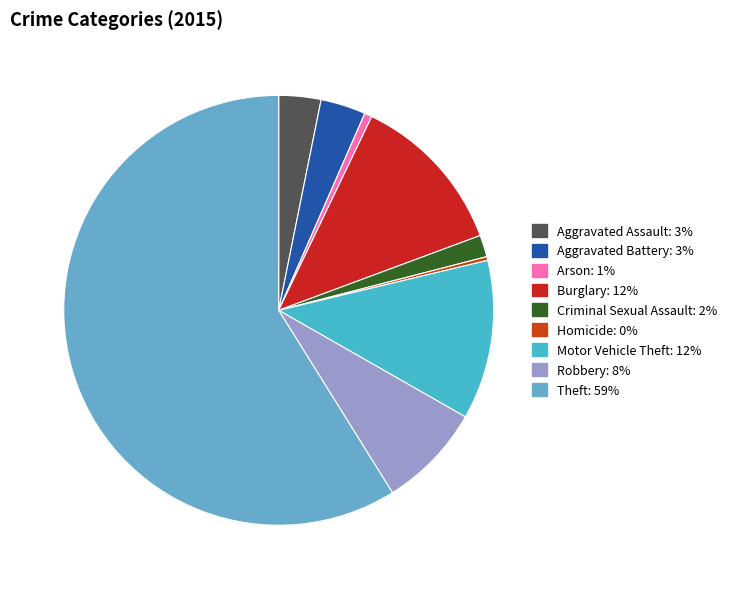

Does Theft represent more than half of the total?

Yes